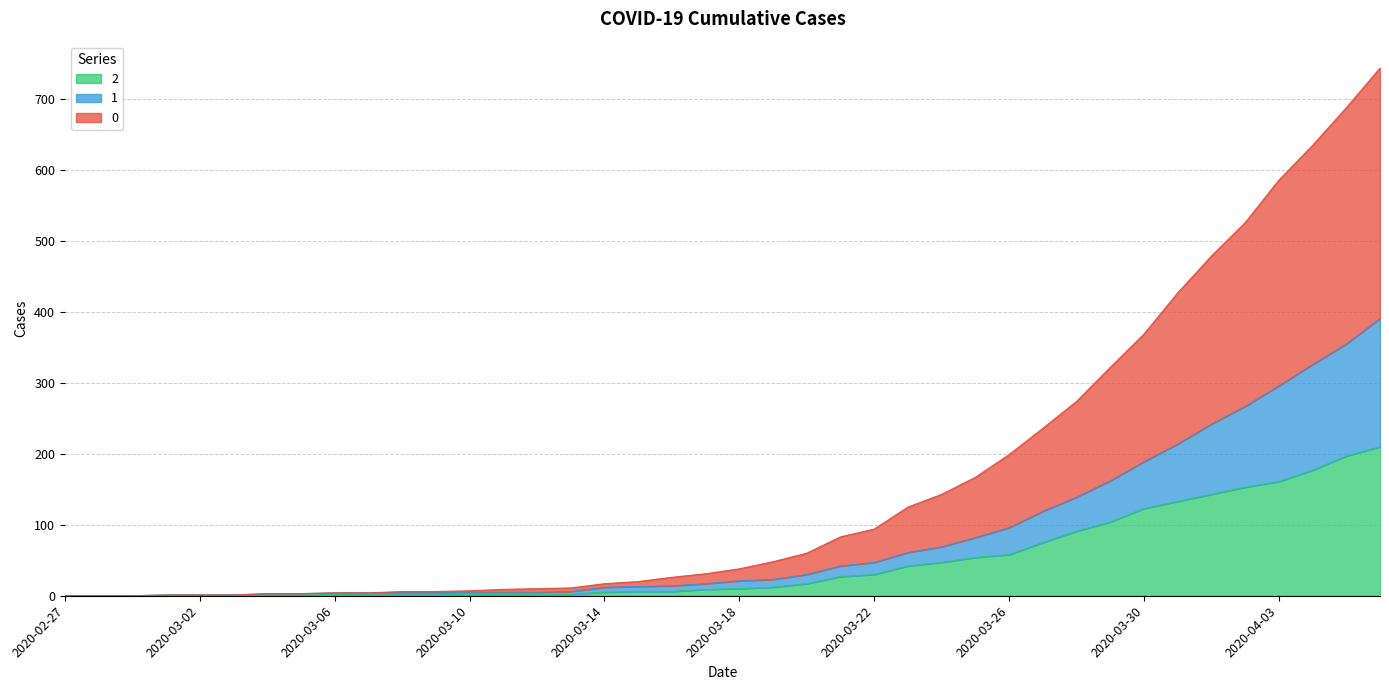

Reading left to right, list all the values displayed in this chart.

0: 0	0	0	1	1	1	3	3	4	4	6	6	7	9	10	11	17	20	26	31	38	48	60	83	94	125	143	167	199	236	274	322	369	427	479	526	586	635	688	744
1: 0	0	0	1	1	1	3	3	4	4	4	4	5	5	5	6	12	13	14	17	21	23	30	42	47	61	69	82	96	119	139	162	189	214	242	267	296	326	355	391
2: 0	0	0	1	1	1	1	1	2	1	1	1	2	2	2	2	5	6	6	9	10	12	17	27	30	42	47	54	58	75	91	104	123	133	143	153	161	177	197	210